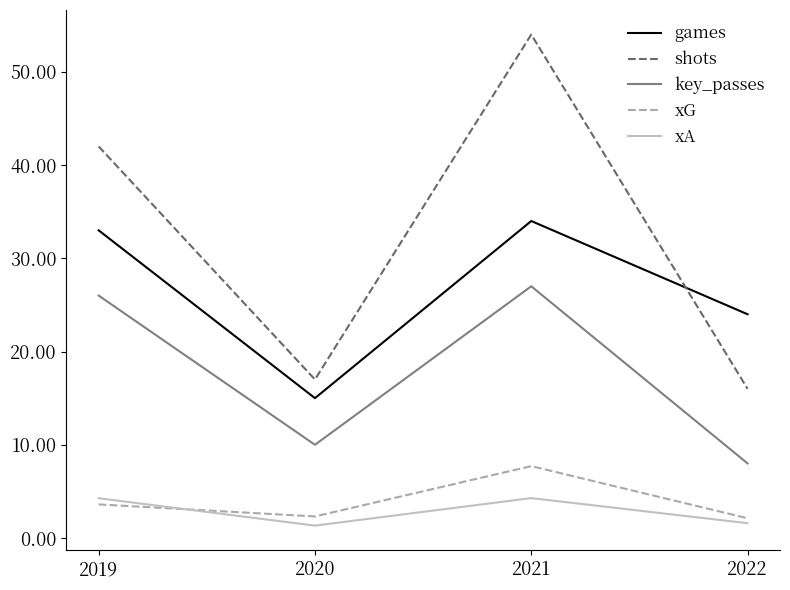

Which series ends up on top after the final intersection of games and shots?

games